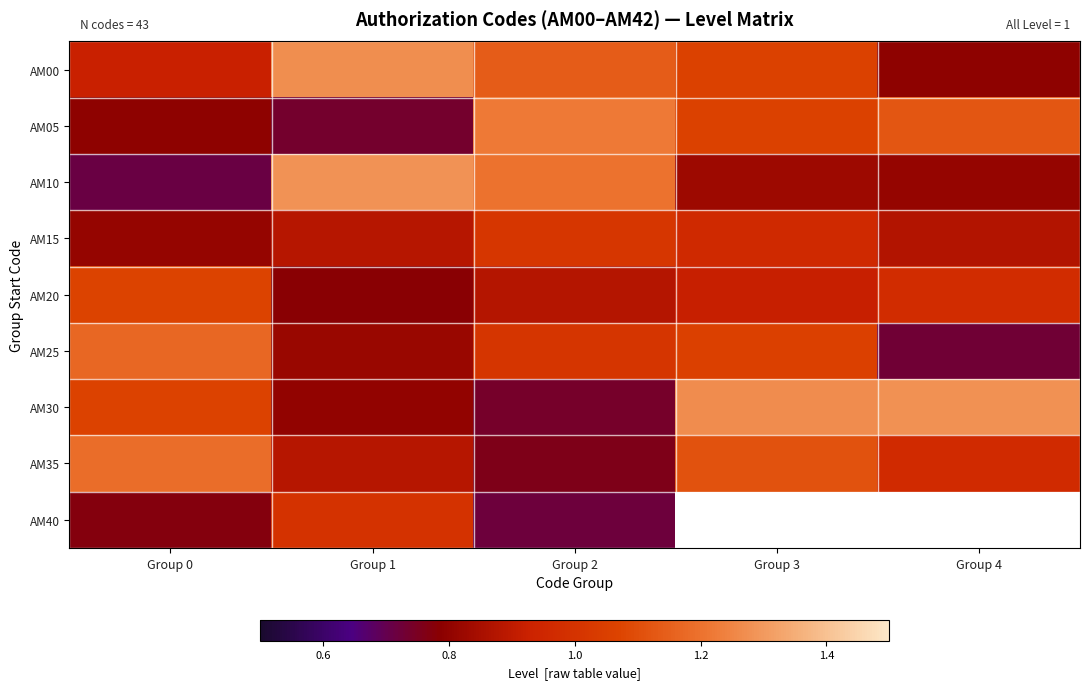

Rank the series by their maximum value, from highest to lowest.

AM10, AM30, AM00, AM05, AM35, AM25, AM20, AM15, AM40